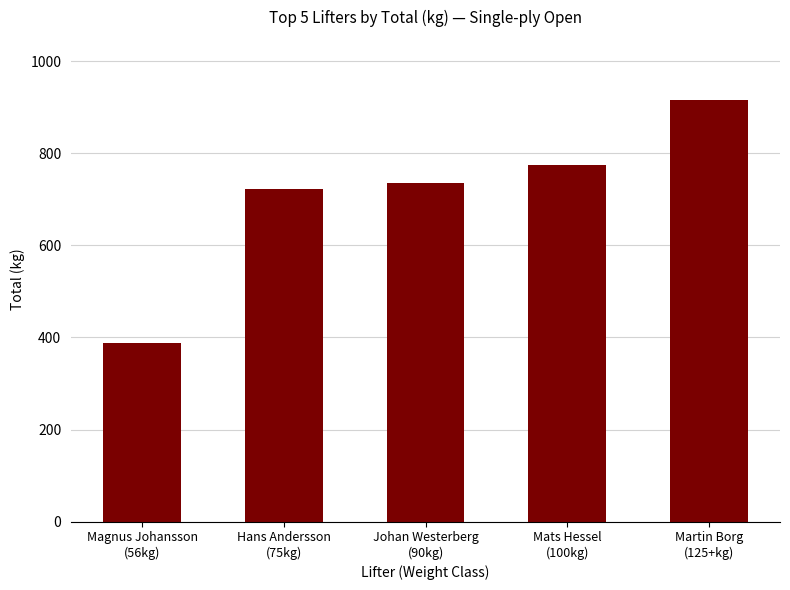

Reading left to right, list all the values displayed in this chart.

Magnus Johansson
(56kg)=387.5	Hans Andersson
(75kg)=722.5	Johan Westerberg
(90kg)=735.0	Mats Hessel
(100kg)=775.0	Martin Borg
(125+kg)=915.0